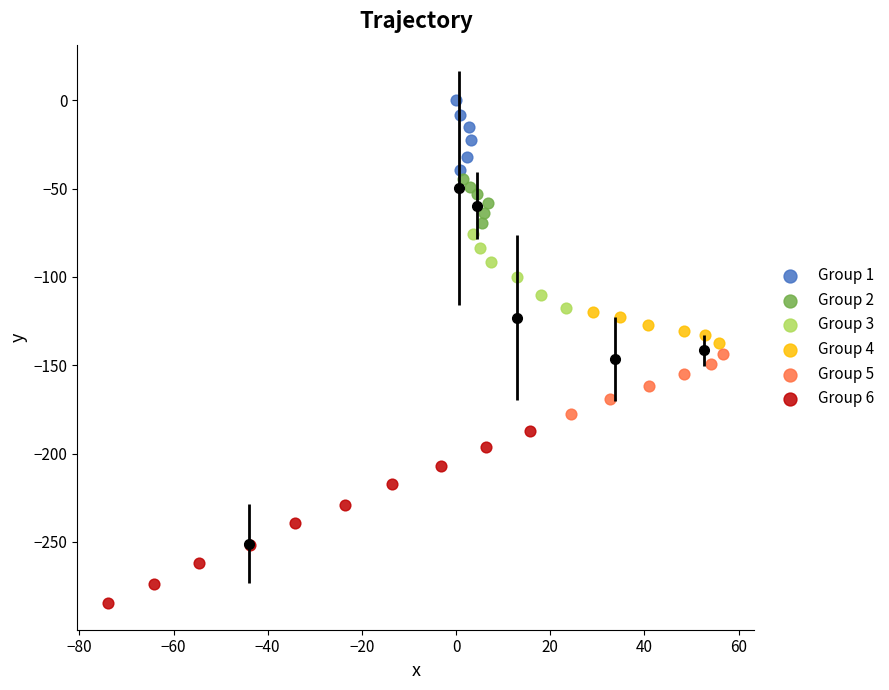

What are all the series names shown in the legend?

Group 1, Group 2, Group 3, Group 4, Group 5, Group 6